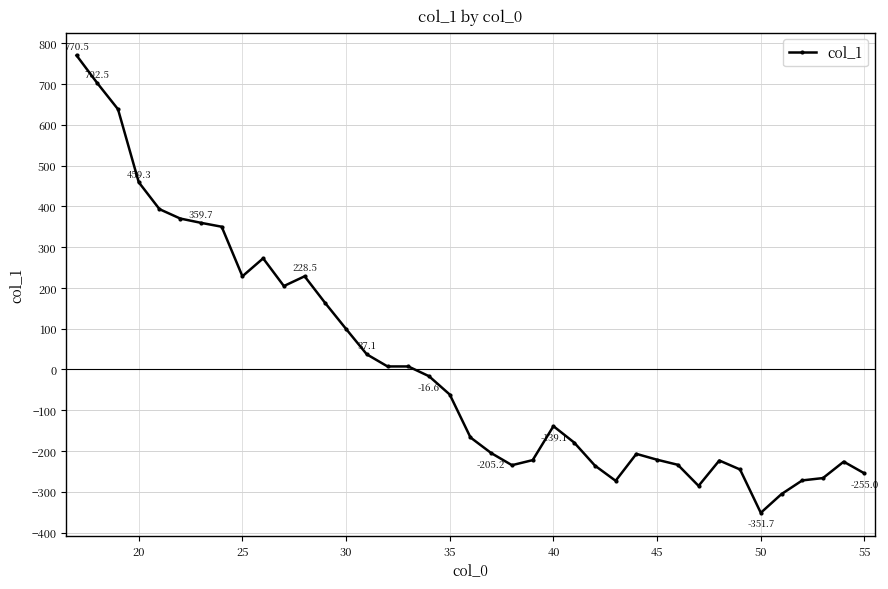

What is the maximum value shown in the chart?

770.5